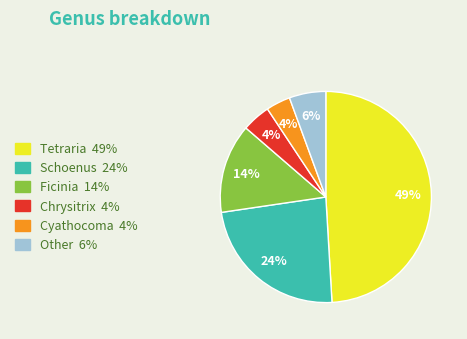

To the nearest percent, what percentage of the pie is Schoenus?

24%